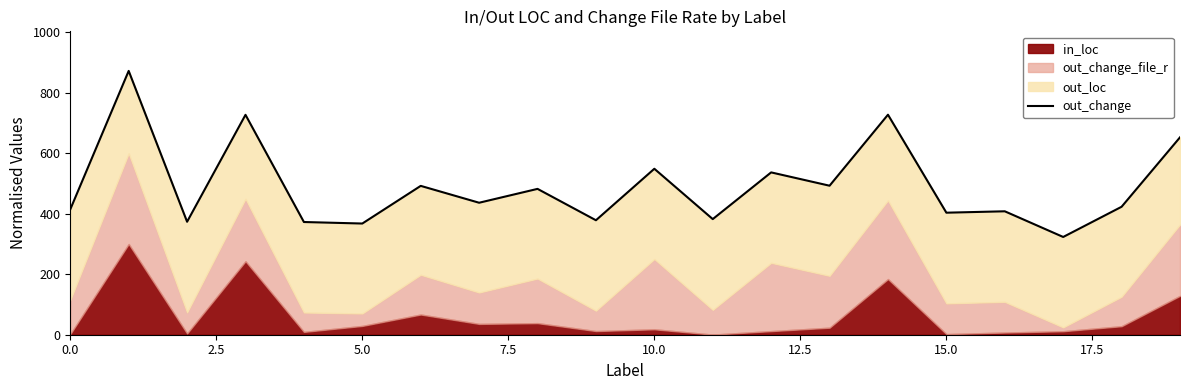

What is the label of the 4th point from the right?

16